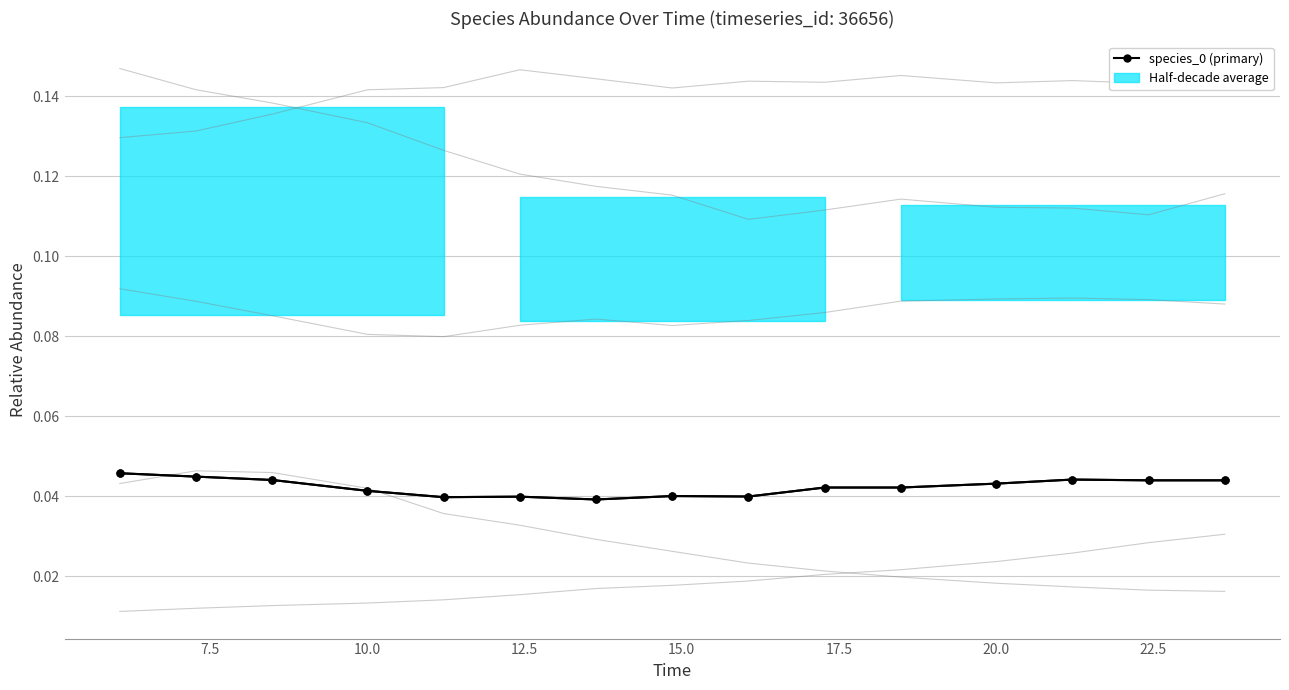

True or false: species_1 and species_3 intersect in this chart.

False